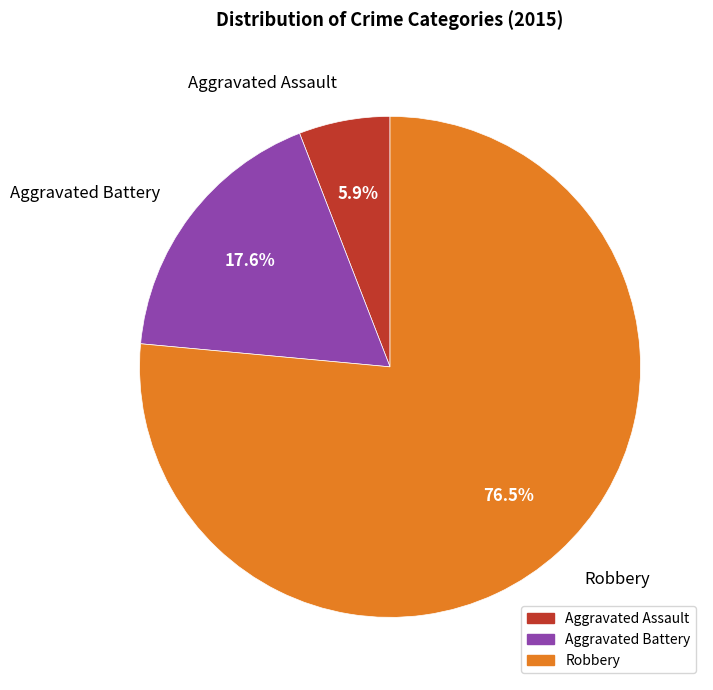

Count the number of slices in the pie.

3